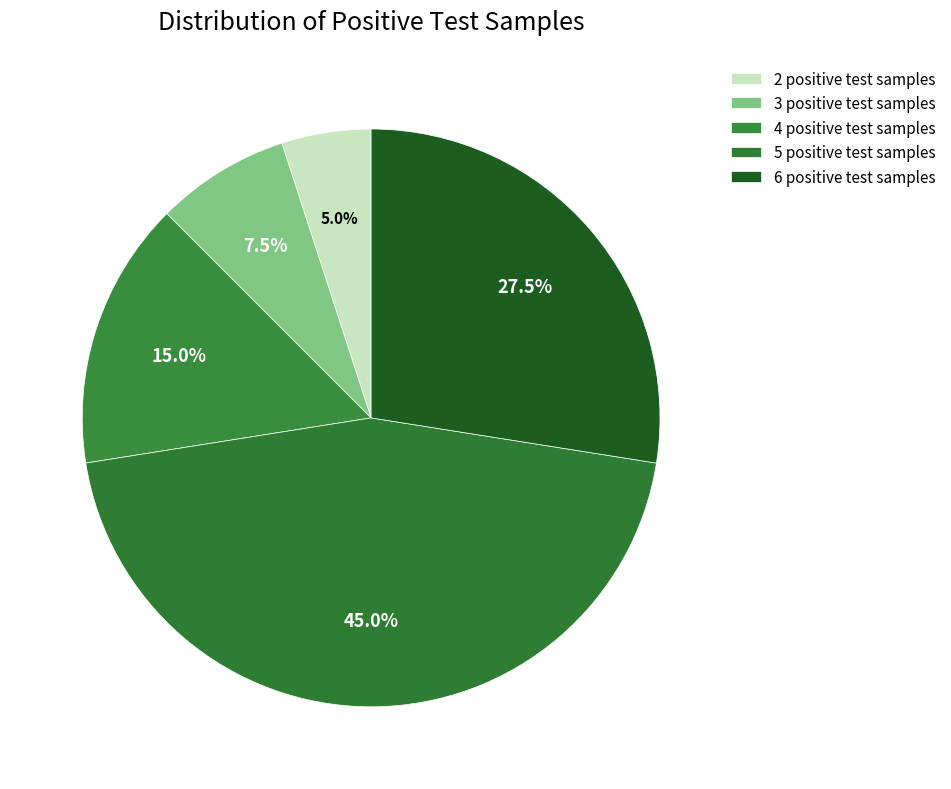

How many segments does this pie chart have?

5